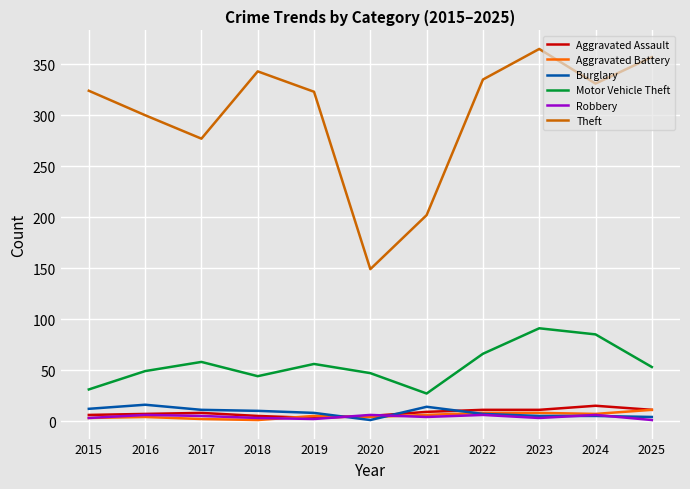

Is the value of Aggravated Assault at 2020 greater than the value of Theft at 2020?

No